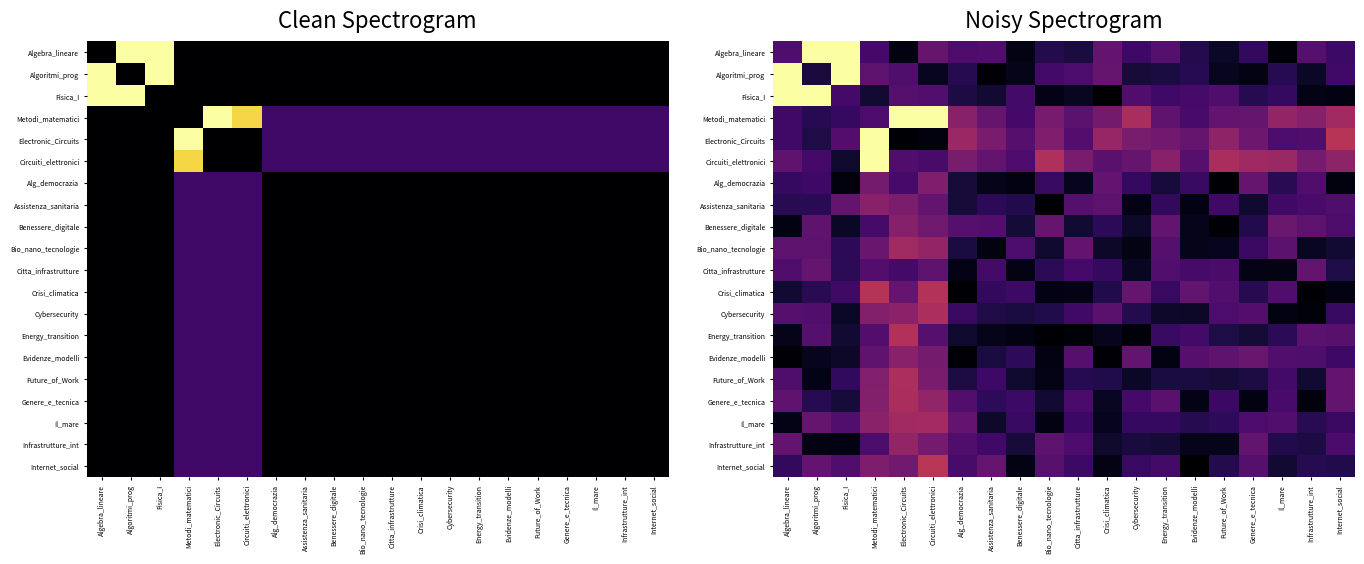

At which label does Circuiti_elettronici first exceed 32?

Metodi_matematici